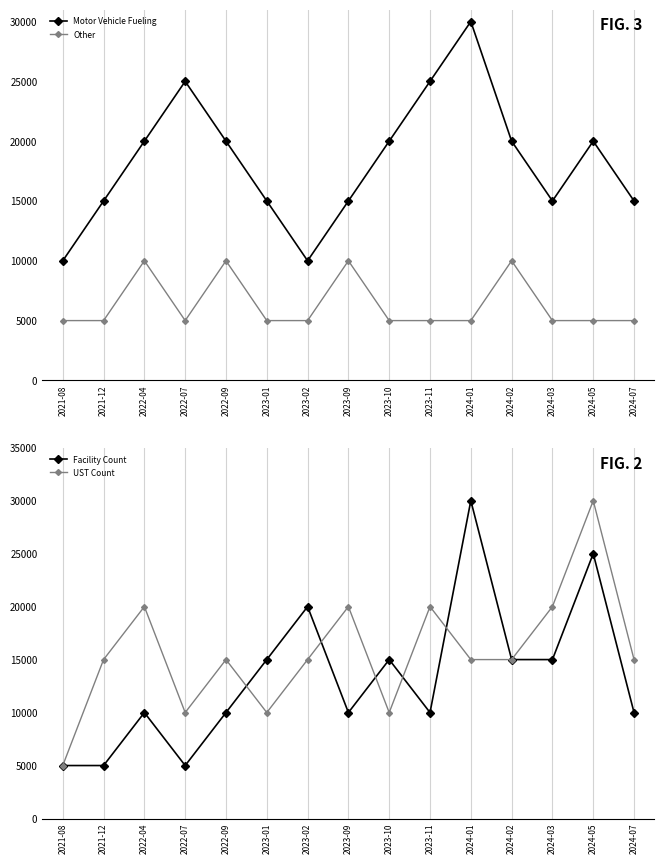

True or false: Facility Count has more than 2 interior local peaks.

True